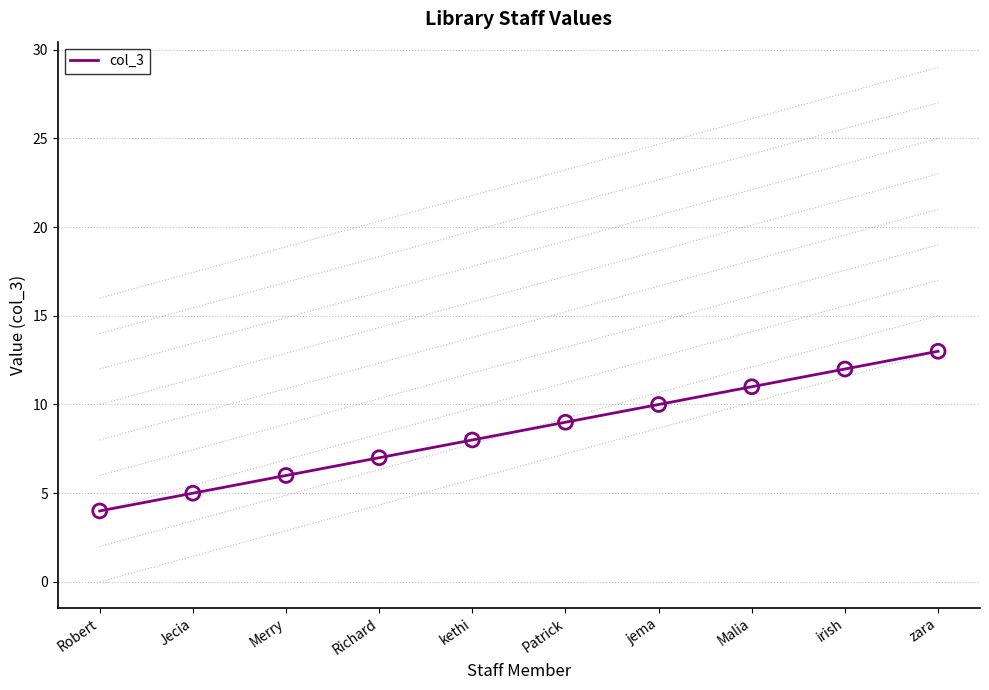

Between kethi and Robert, which is larger?

kethi